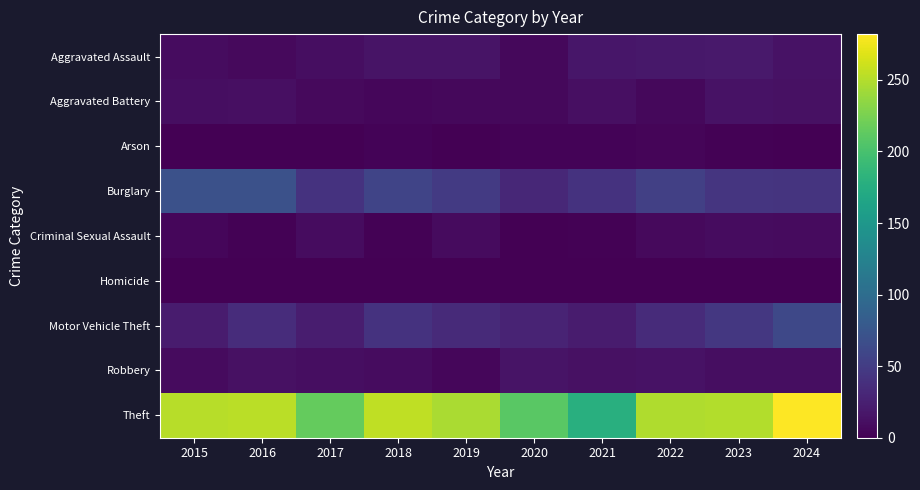

At how many categories does at least one series exceed 50?

10